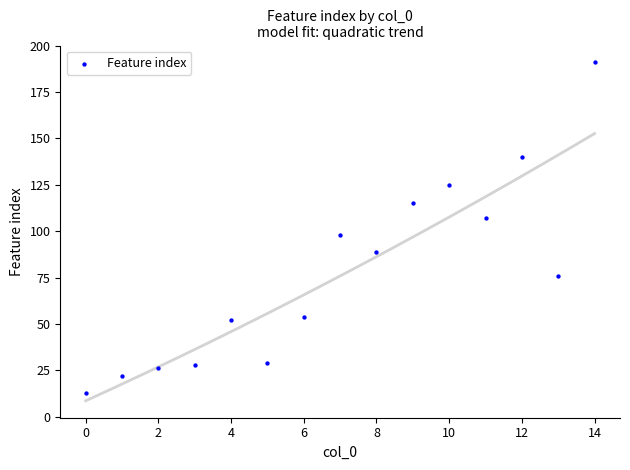

What is the range of Y values (max minus min)?

178